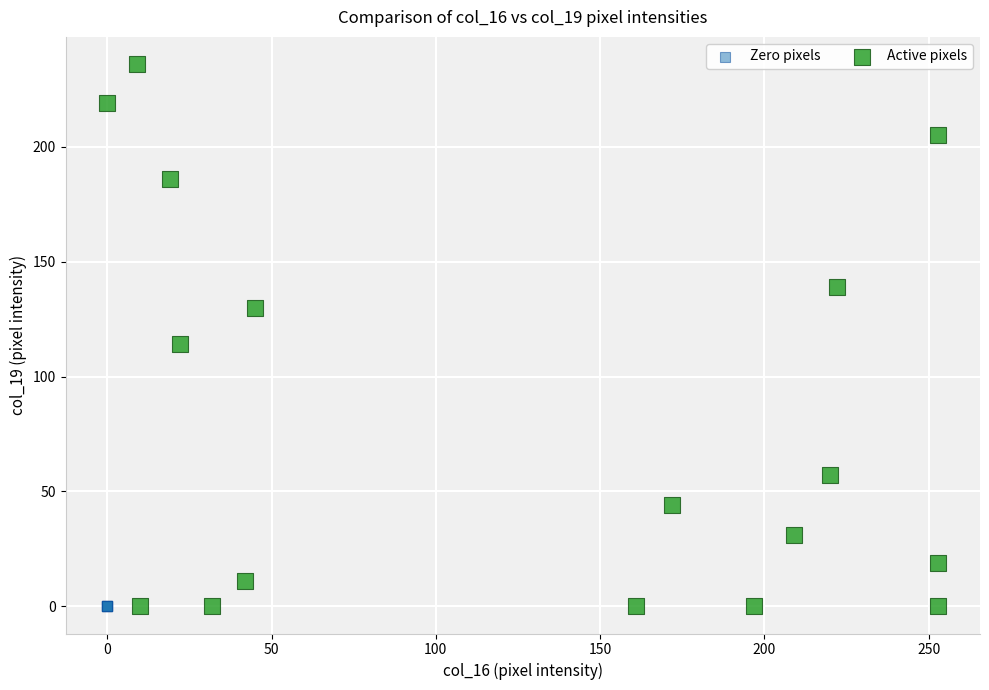

Which series reaches the maximum Y coordinate?

Active pixels